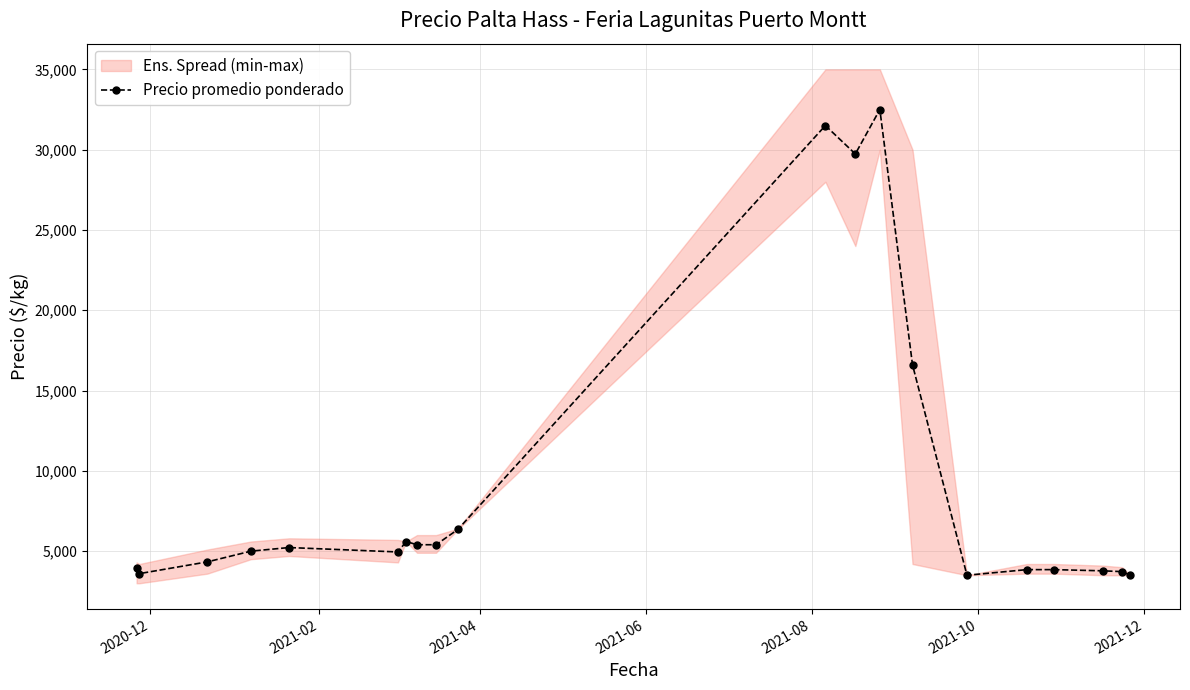

What is the value of the Precio promedio ponderado point at the 17th from the left?

3850